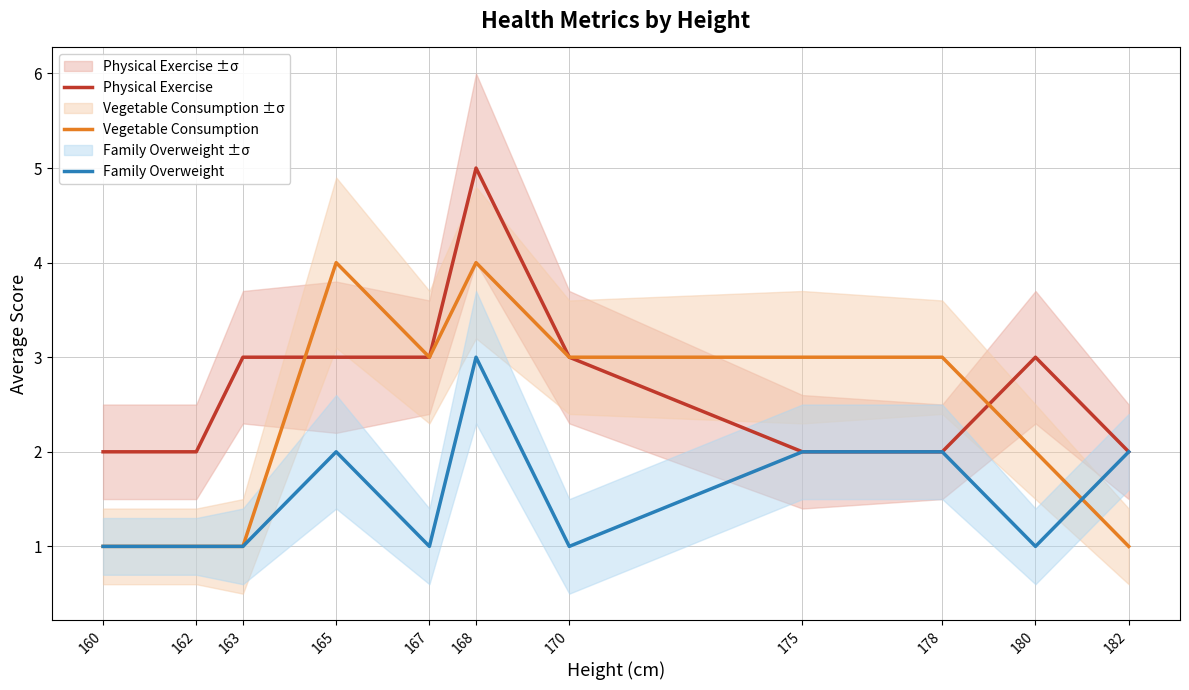

Reading right to left, what are all the values shown in this chart?

Physical Exercise: 2	3	2	2	3	5	3	3	3	2	2
Vegetable Consumption: 1	2	3	3	3	4	3	4	1	1	1
Family Overweight: 2	1	2	2	1	3	1	2	1	1	1